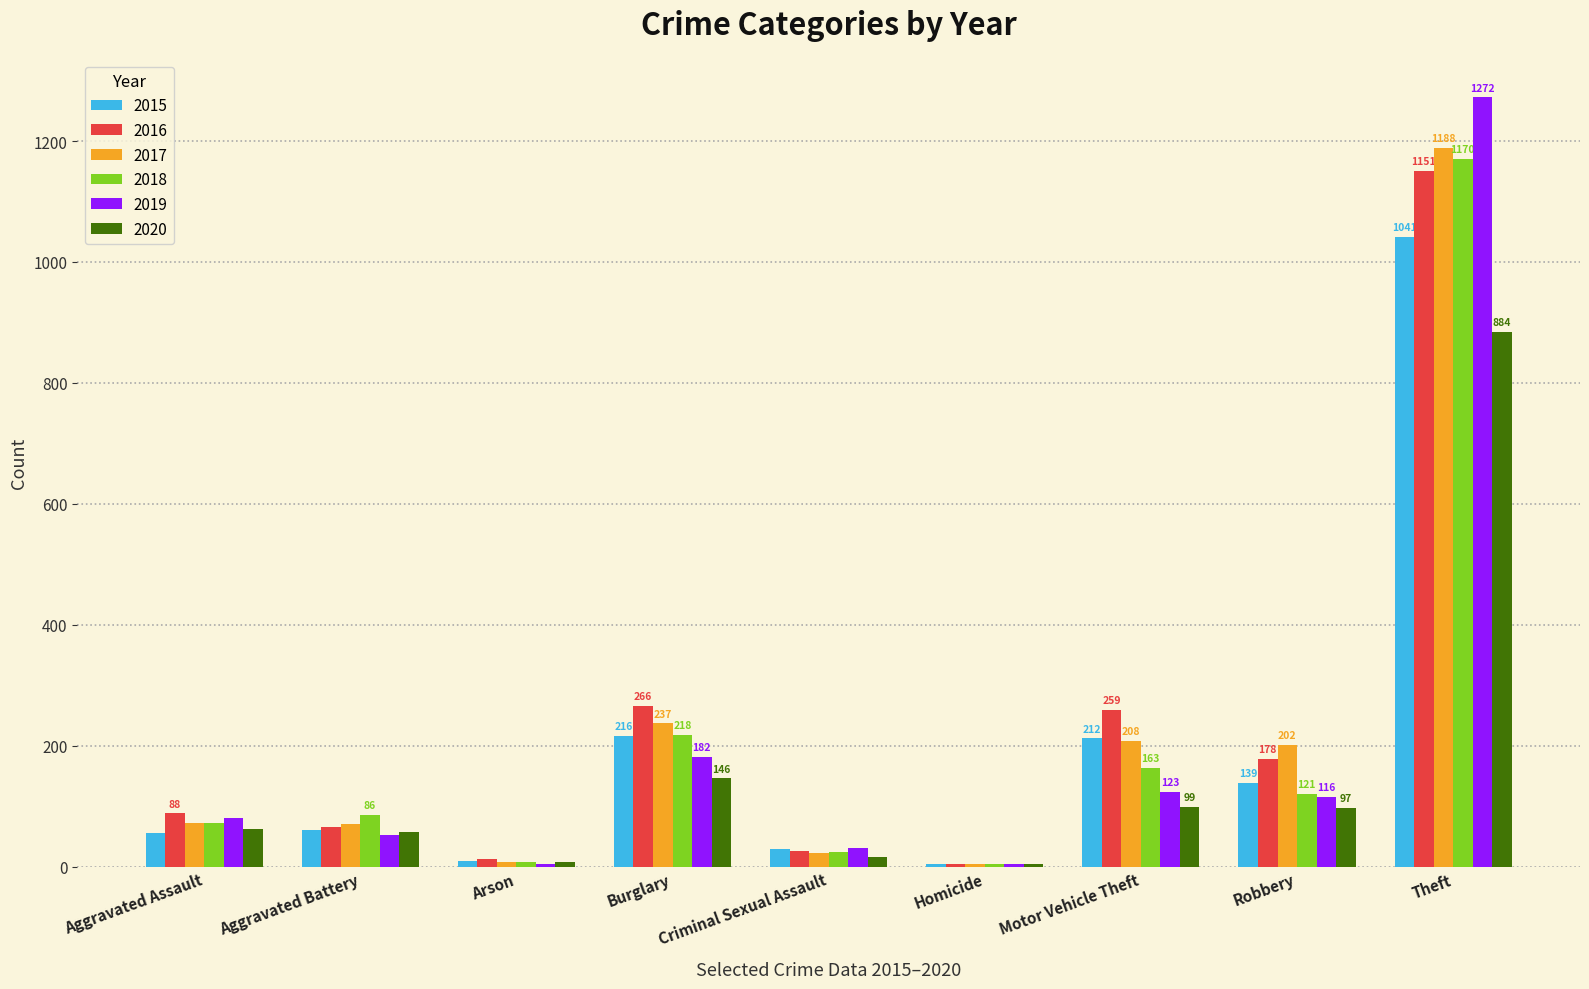

The value of 2018 at Aggravated Battery is 86. True or false?

True